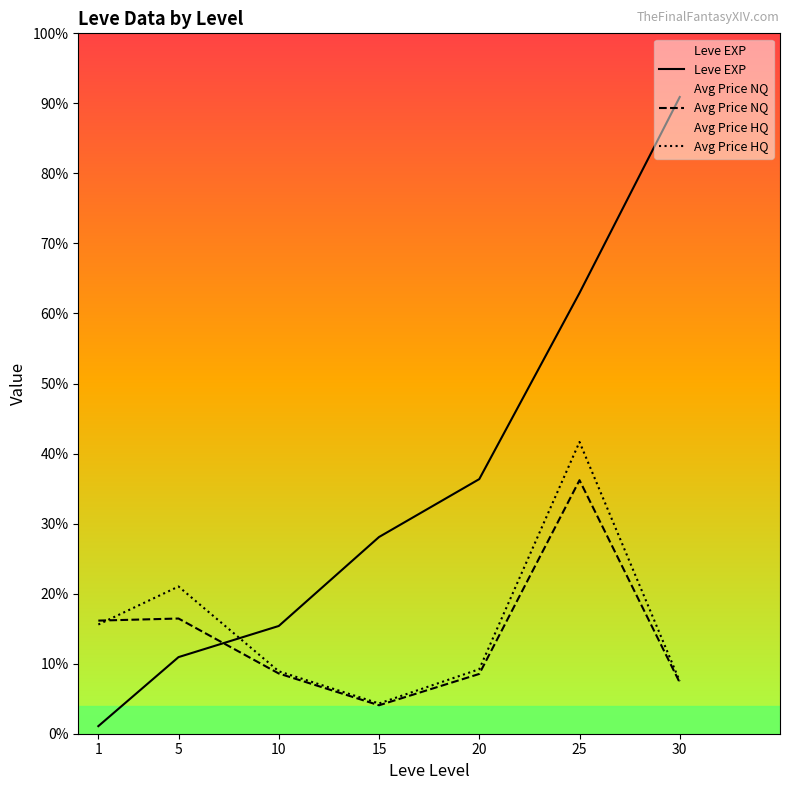

Between 1 and 25, which series saw the biggest shift?

Leve EXP